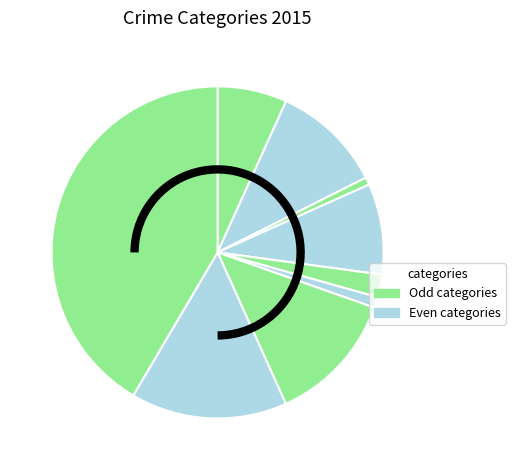

Count the number of slices in the pie.

9